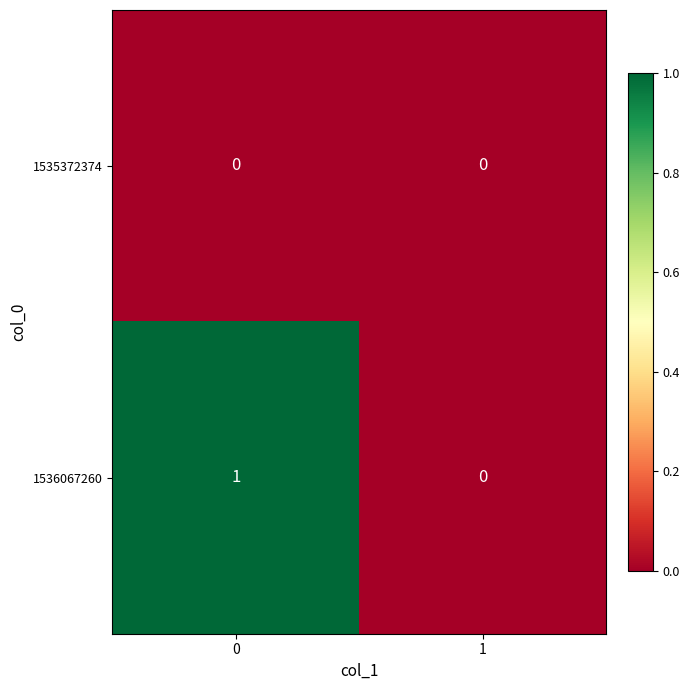

True or false: 1535372374 has a value of 0 at 0.

True